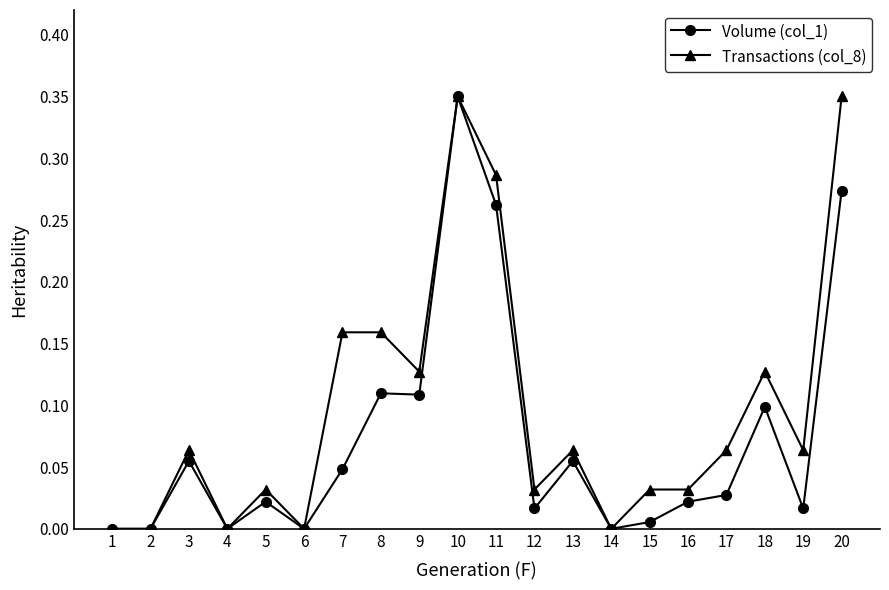

Rank the series by their average value, from lowest to highest.

Volume (col_1), Transactions (col_8)